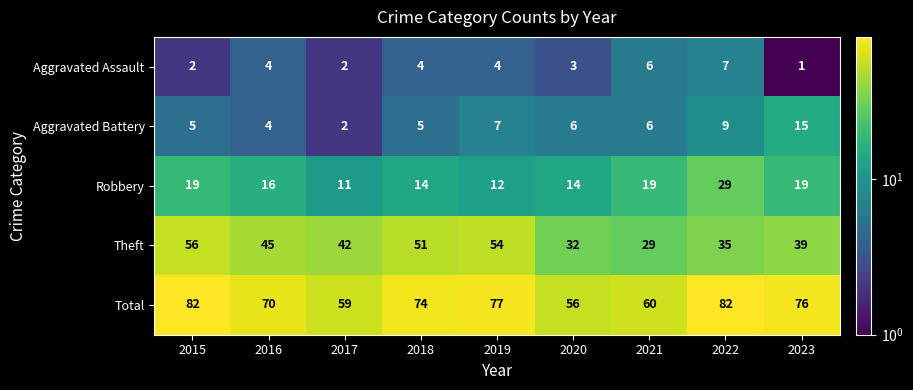

Which series has the widest spread of values?

Theft